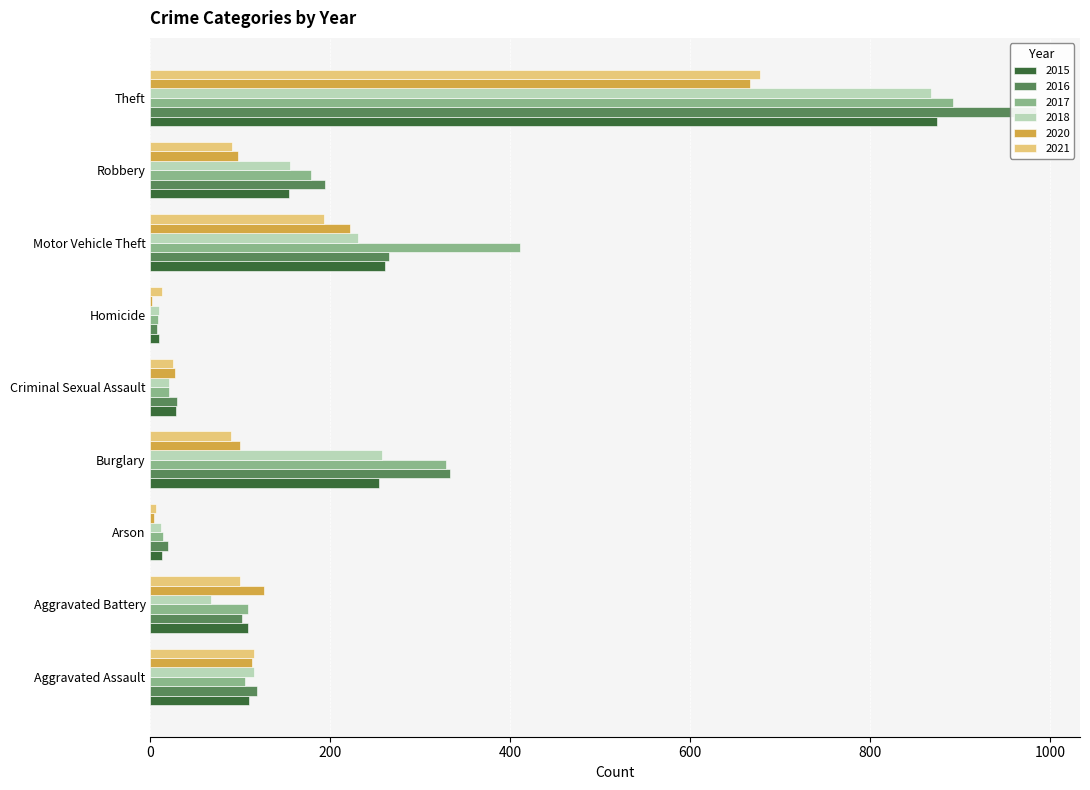

At how many categories does at least one series exceed 565?

1